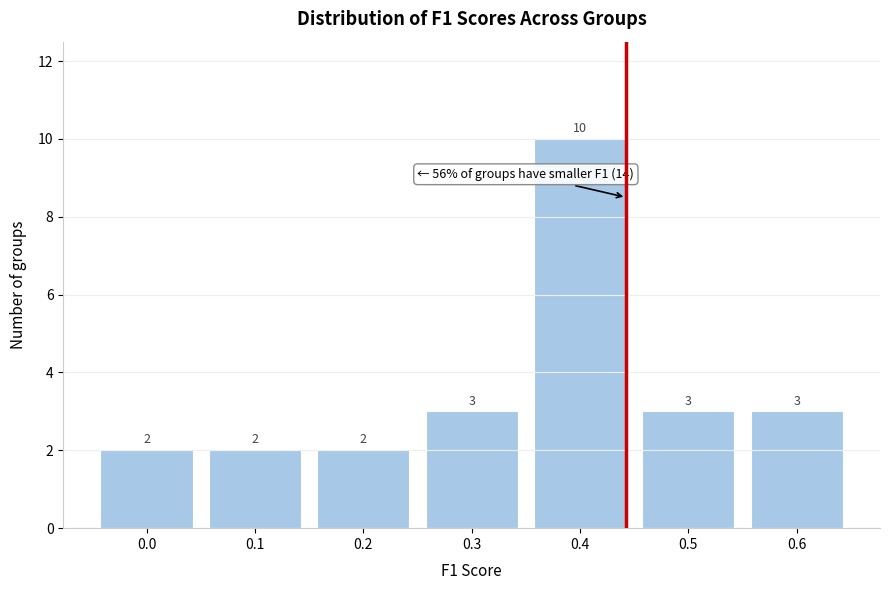

Reading left to right, transcribe all the data shown in this chart.

2	2	2	3	10	3	3